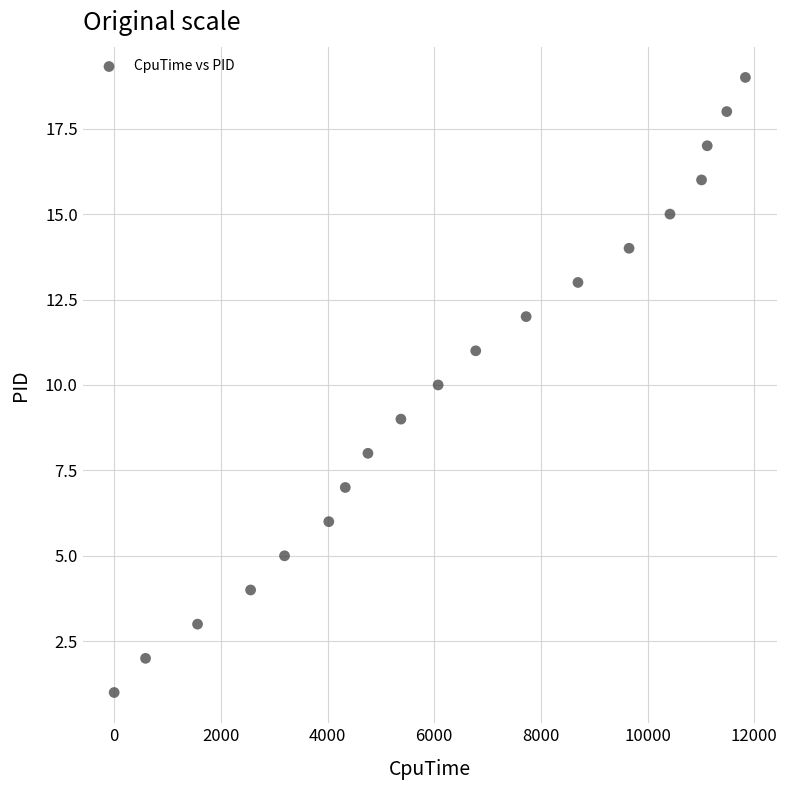

What is the range of Y values (max minus min)?

18